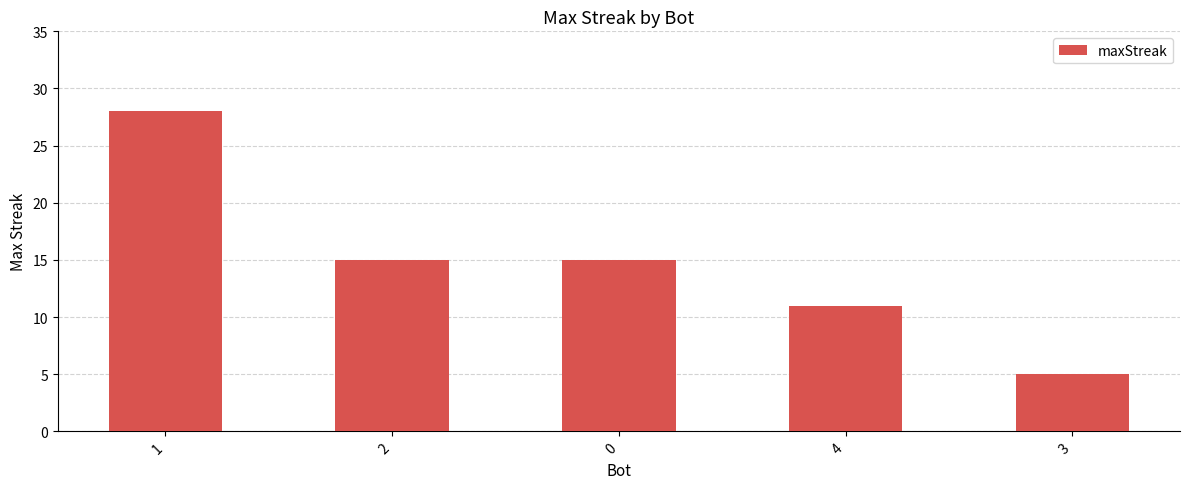

How many data points are less than 15?

2